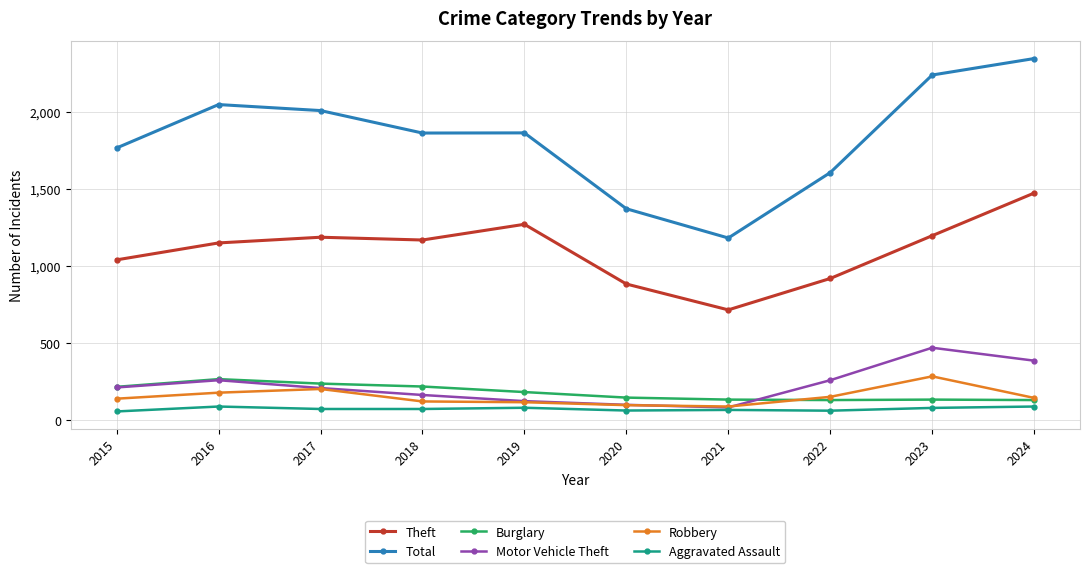

The value of Robbery at 2021 is 88. True or false?

True